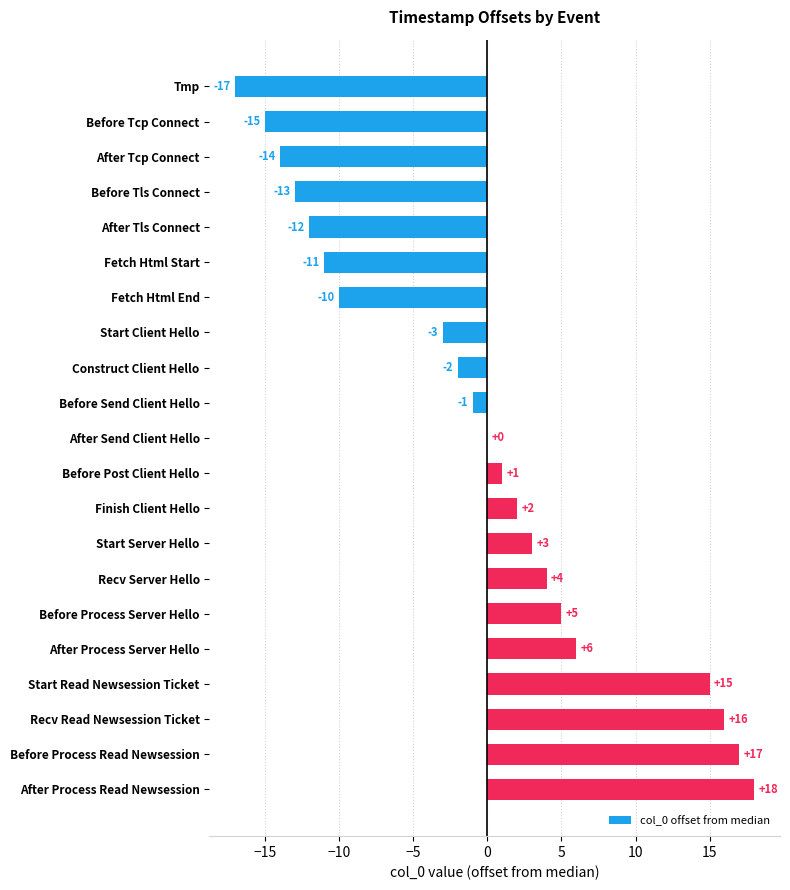

What is the greatest value displayed?

18